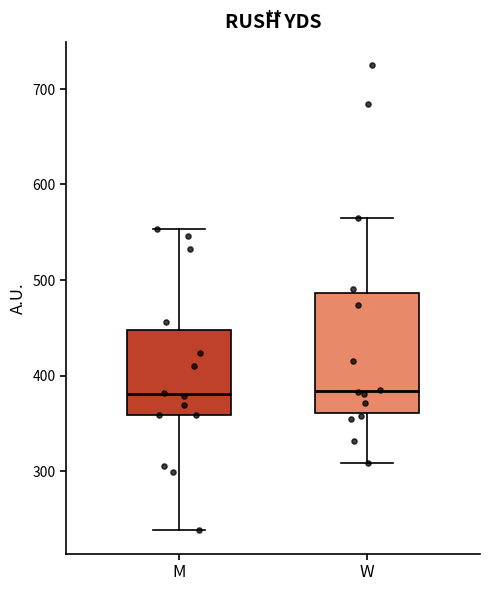

Where does the lower whisker of the box for W end on the y-axis? The values are not printed on the chart, so give them approximately, as read against the axis.

310